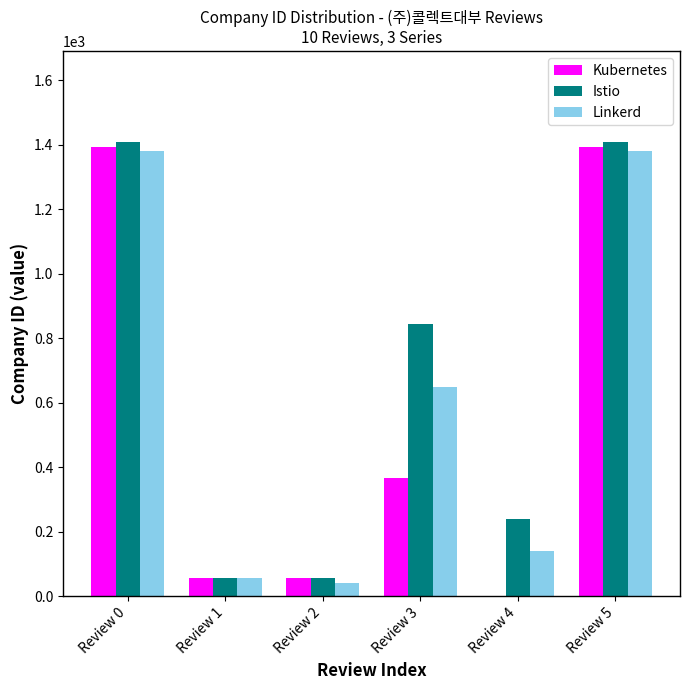

What is the average value of the Istio series?

669.3